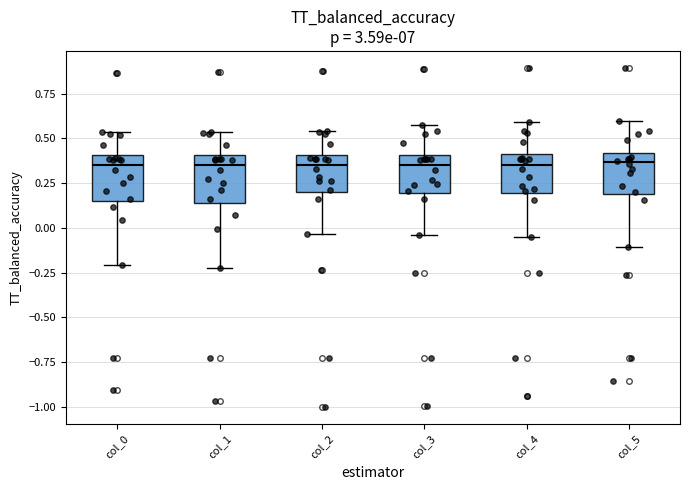

Reading left to right, transcribe this box plot: for each box, give where its median line is, the range the box spans, and where its two whiskers end, as read against the y-axis. The values are not printed on the chart, so give them approximately, as read against the axis.

col_0: median 0.35, box 0.15 to 0.40, whiskers -0.20 to 0.55
col_1: median 0.35, box 0.15 to 0.40, whiskers -0.20 to 0.55
col_2: median 0.35, box 0.20 to 0.40, whiskers -0.05 to 0.55
col_3: median 0.35, box 0.20 to 0.40, whiskers -0.05 to 0.55
col_4: median 0.35, box 0.20 to 0.40, whiskers -0.05 to 0.60
col_5: median 0.35, box 0.20 to 0.40, whiskers -0.10 to 0.60